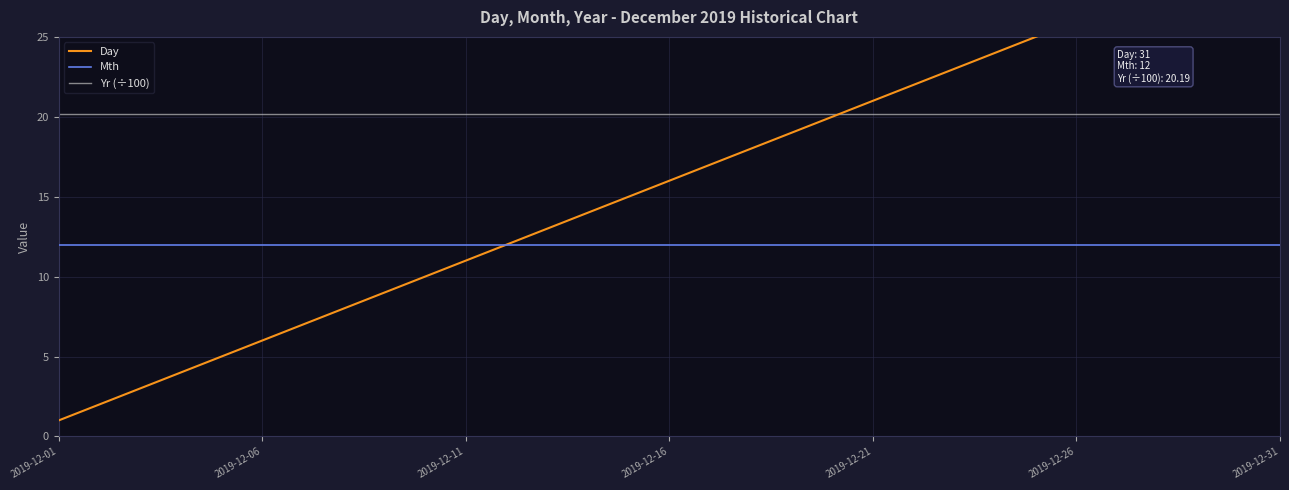

What is the lowest value of the Yr (÷100) series?

20.2